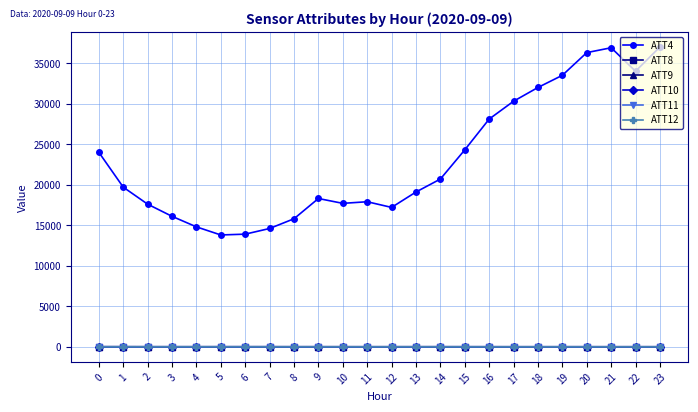

Which series changed the most between 10 and 13?

ATT4